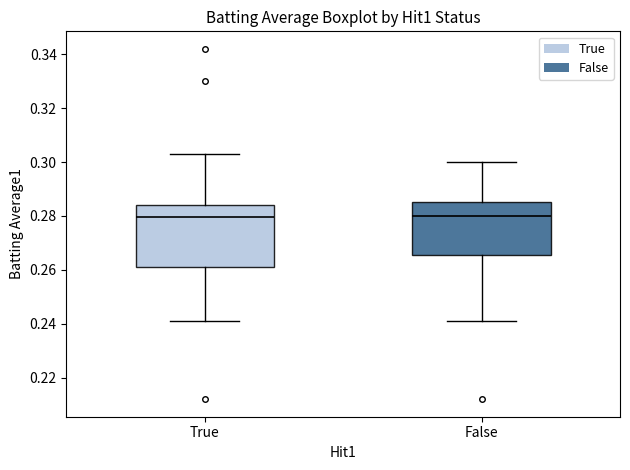

Reading left to right, transcribe this box plot: for each box, give where its median line is, the range the box spans, and where its two whiskers end, as read against the y-axis. The values are not printed on the chart, so give them approximately, as read against the axis.

True: median 0.280, box 0.262 to 0.284, whiskers 0.242 to 0.304
False: median 0.280, box 0.266 to 0.286, whiskers 0.242 to 0.300